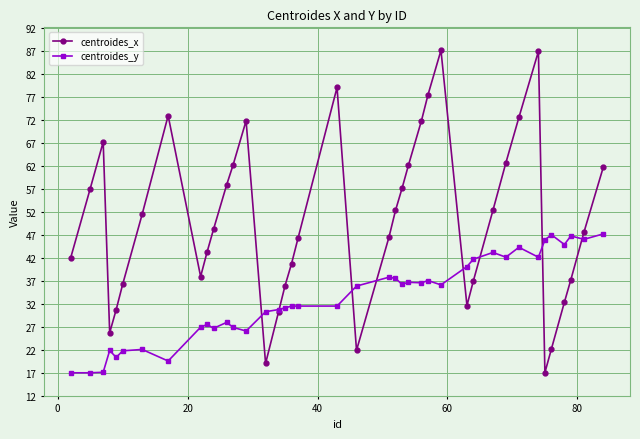

List the series in order of their peak value, highest first.

centroides_x, centroides_y